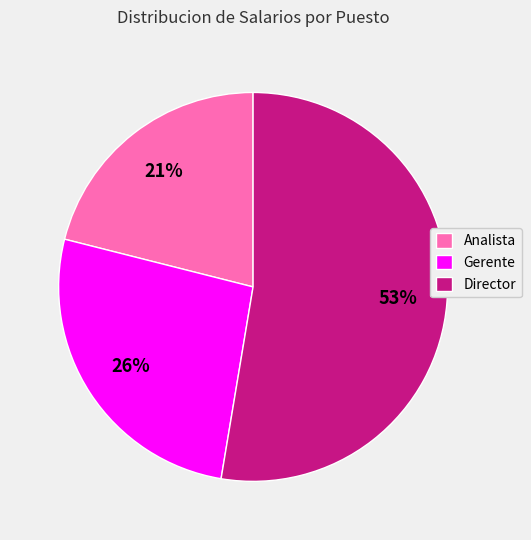

Do Analista and Gerente together represent more than half of the pie?

No